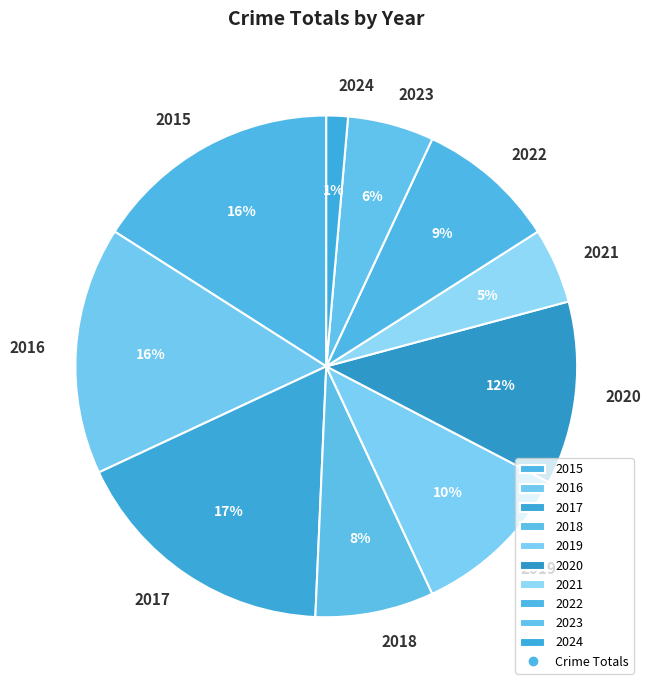

Does 2024 account for over 50% of the chart?

No